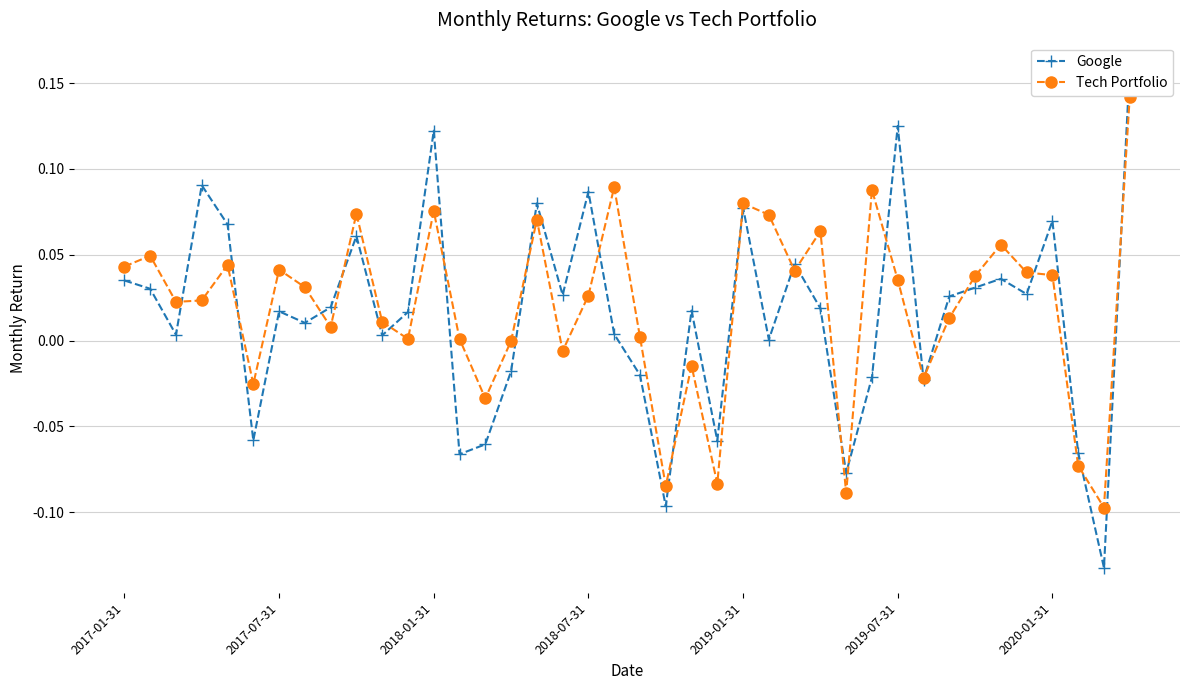

What is the total value across all series at 29?

0.1